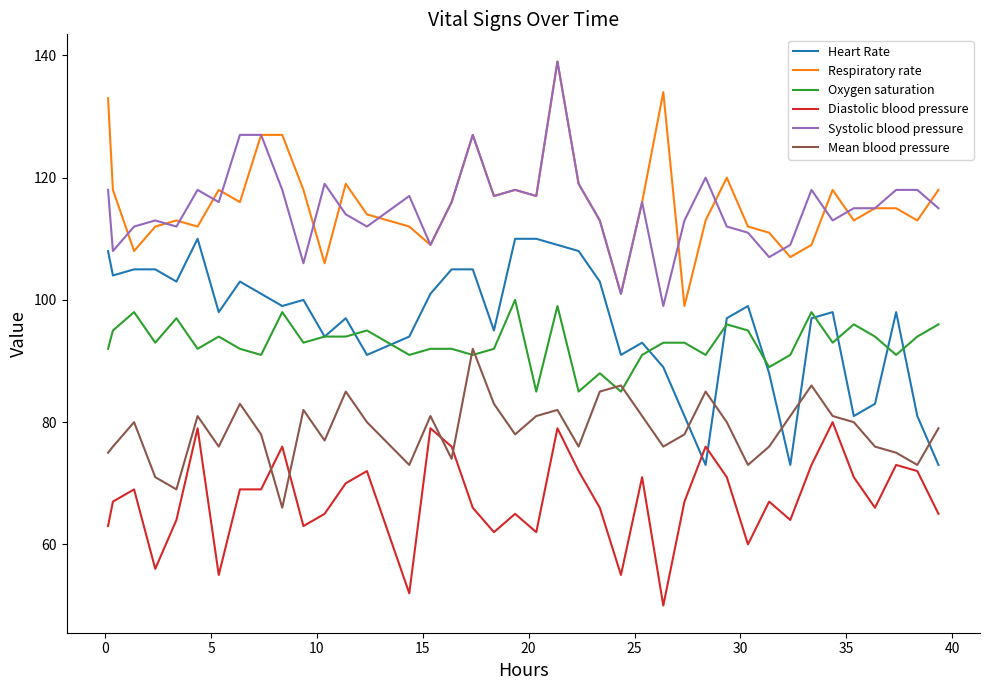

True or false: Diastolic blood pressure and Mean blood pressure cross at least once.

True